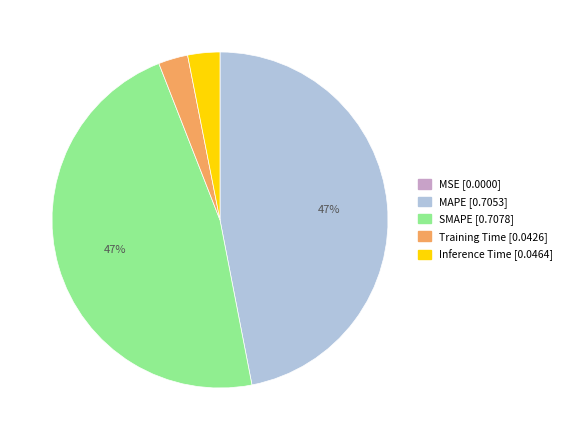

Is it true that Training Time is 3% of the pie?

True